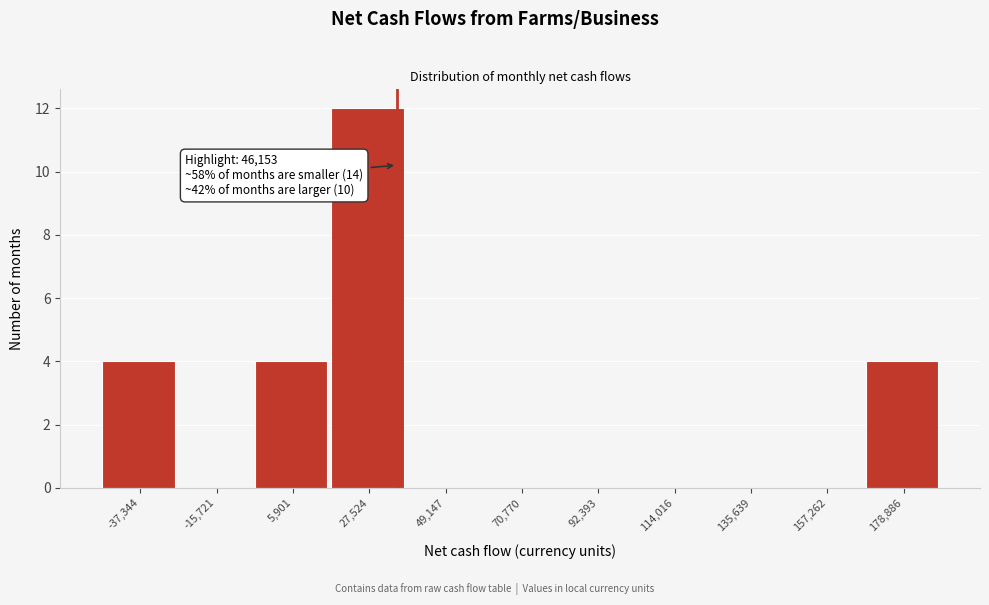

Reading left to right, what are all the values shown in this chart?

-37,344=4	-15,721=0	5,901=4	27,524=12	49,147=0	70,770=0	92,393=0	114,016=0	135,639=0	157,262=0	178,886=4